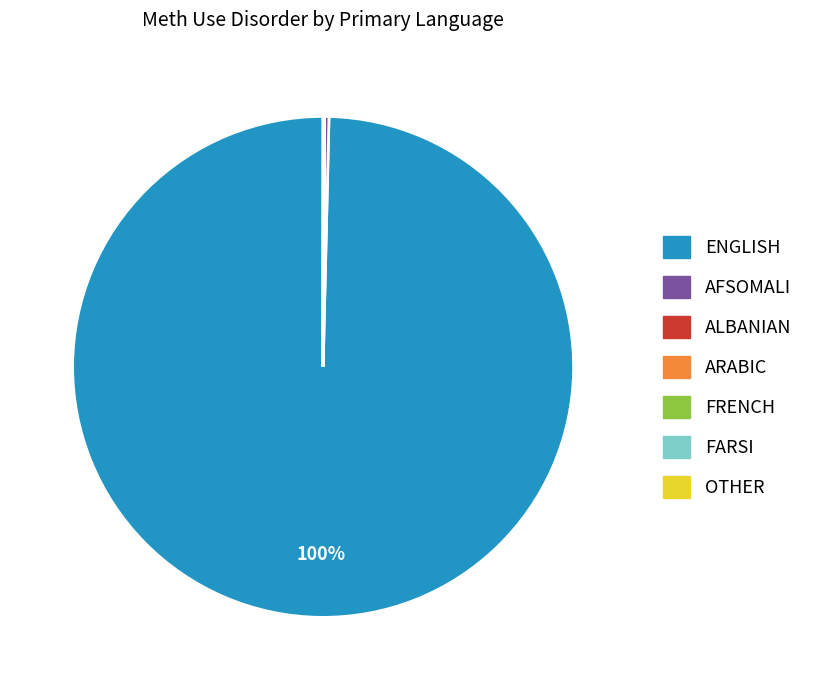

Does any single category account for the majority?

Yes